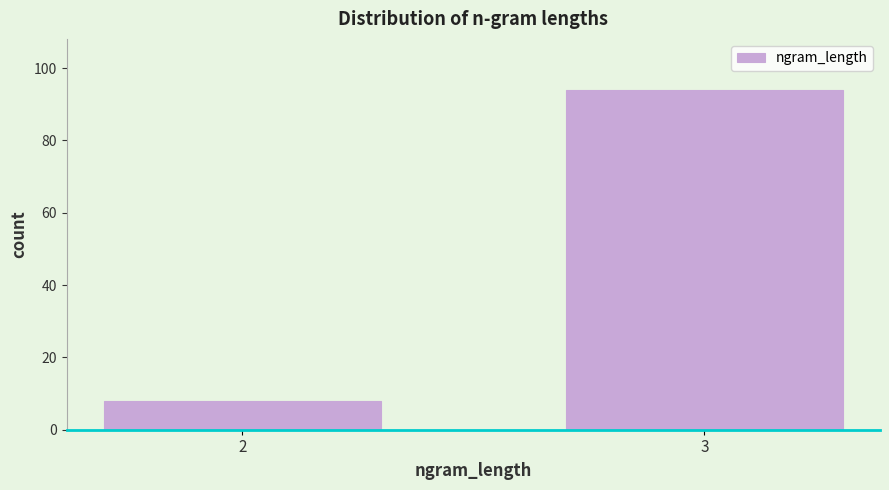

Reading left to right, what are all the values shown in this chart?

2=8	3=94